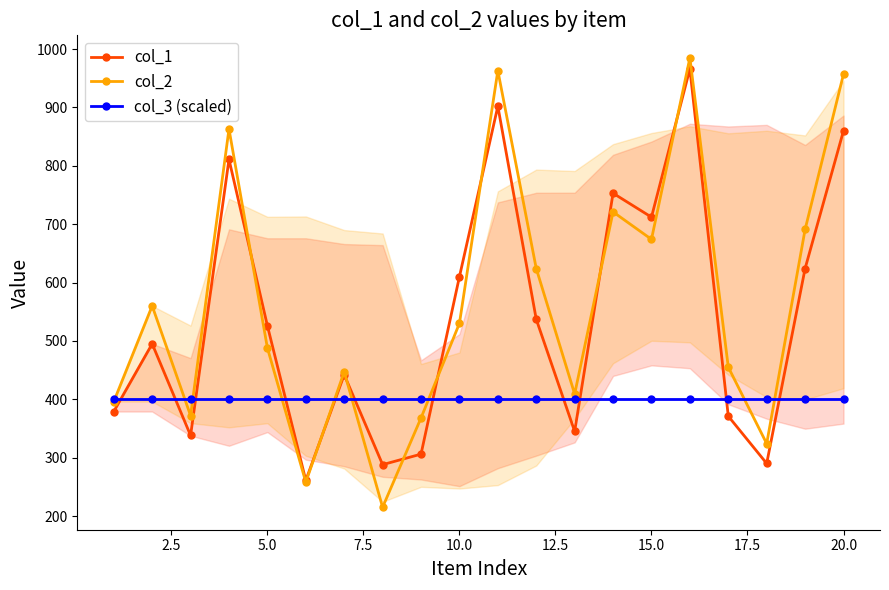

How many categories are shown in the chart?

20